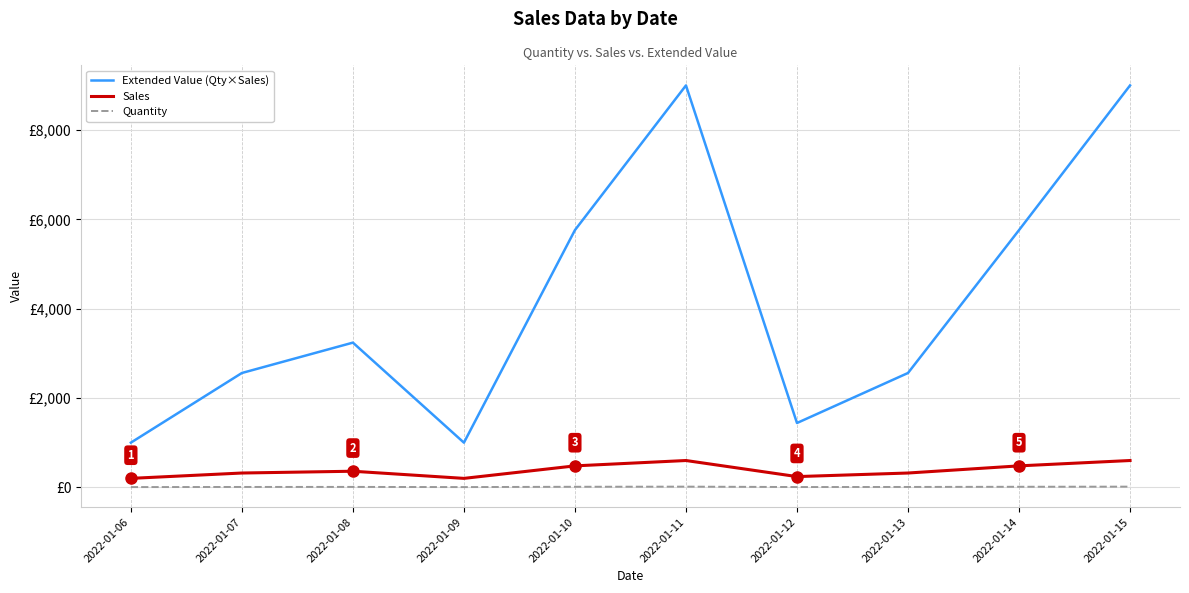

What are all the series names shown in the legend?

Extended Value (Qty×Sales), Sales, Quantity